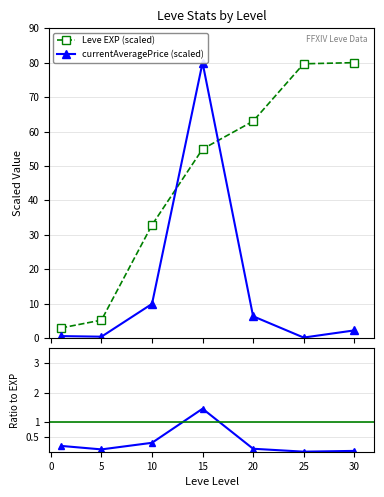

At how many categories does at least one series exceed 5?

6